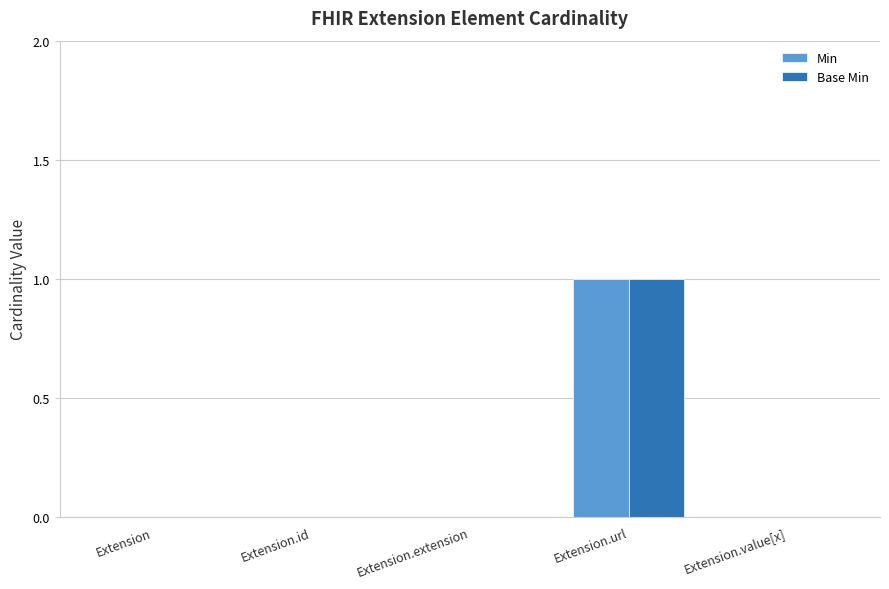

Reading left to right, extract all data points from this chart.

Min: Extension=0	Extension.id=0	Extension.extension=0	Extension.url=1	Extension.value[x]=0
Base Min: Extension=0	Extension.id=0	Extension.extension=0	Extension.url=1	Extension.value[x]=0